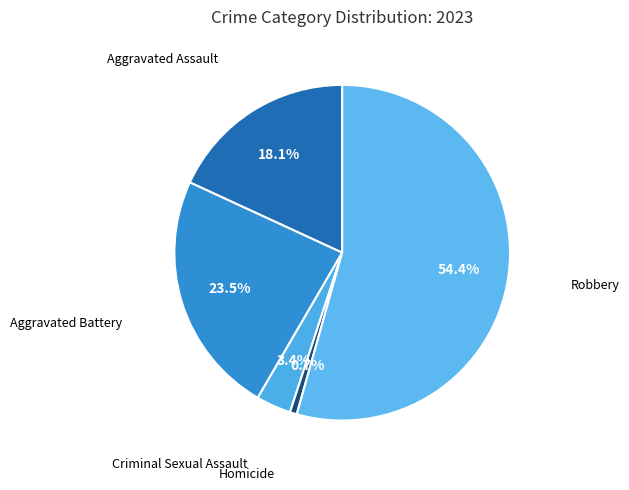

How many segments does this pie chart have?

5